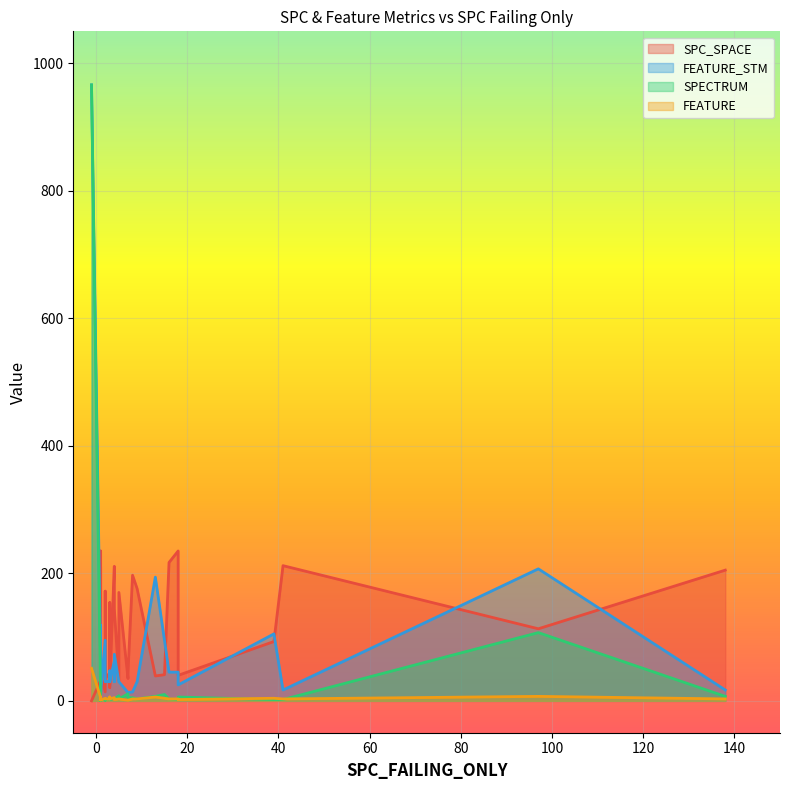

What is the value of the SPECTRUM point at the 39th from the left?

2